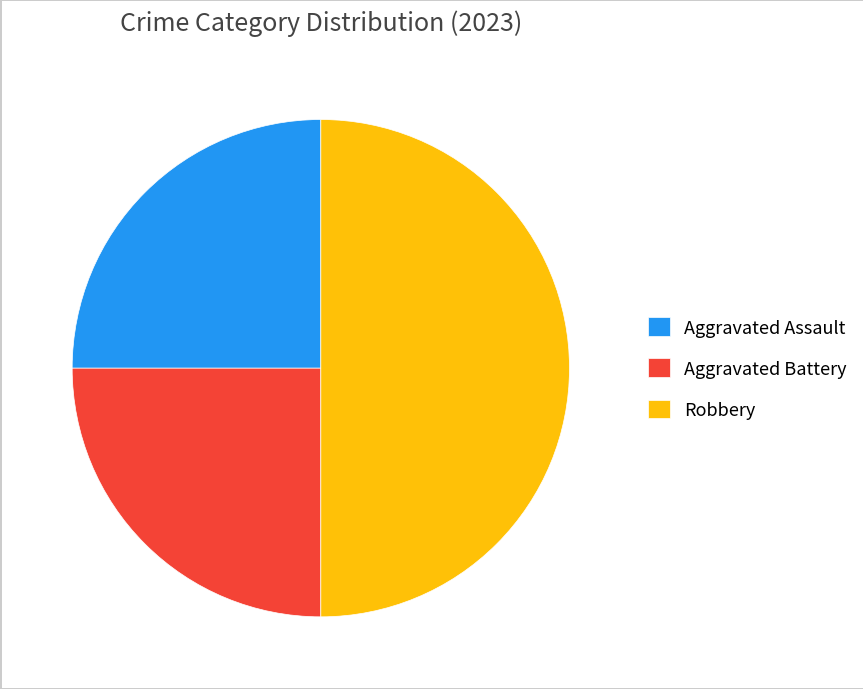

Does Aggravated Battery account for over 50% of the chart?

No